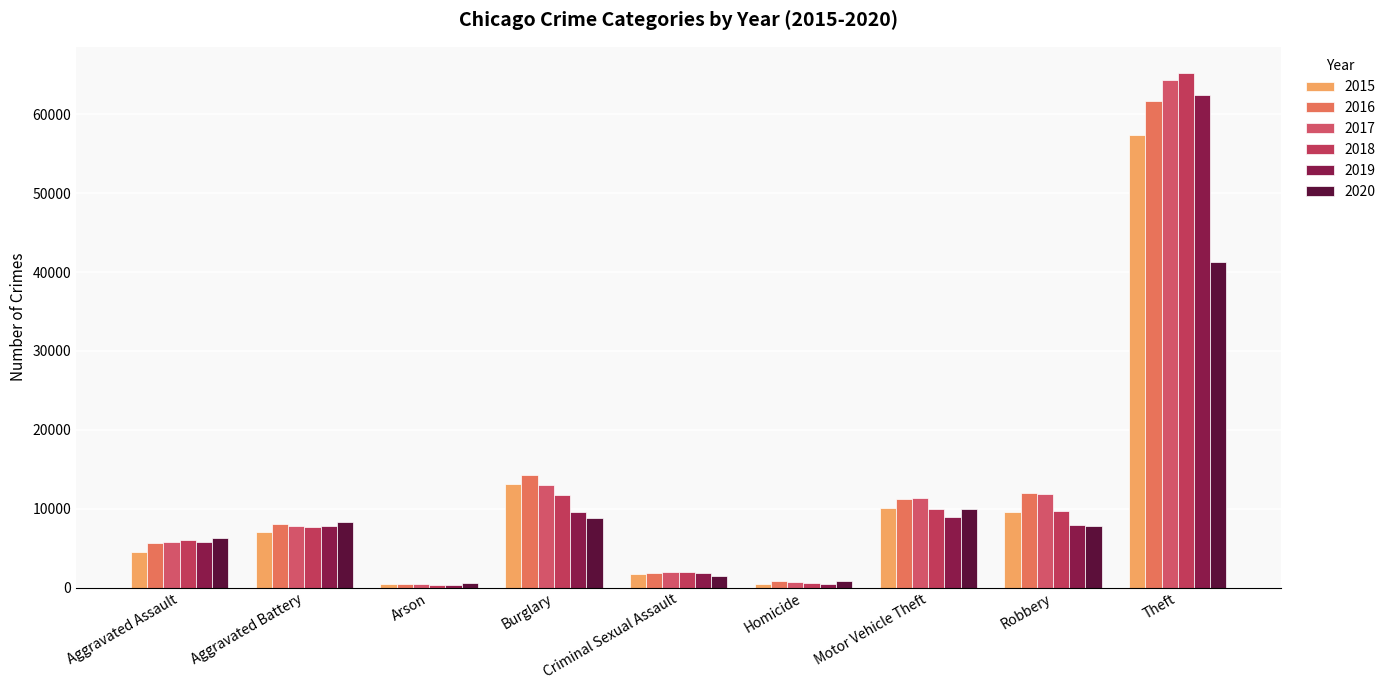

List the labels in order of 2019 value, smallest first.

Arson, Homicide, Criminal Sexual Assault, Aggravated Assault, Aggravated Battery, Robbery, Motor Vehicle Theft, Burglary, Theft